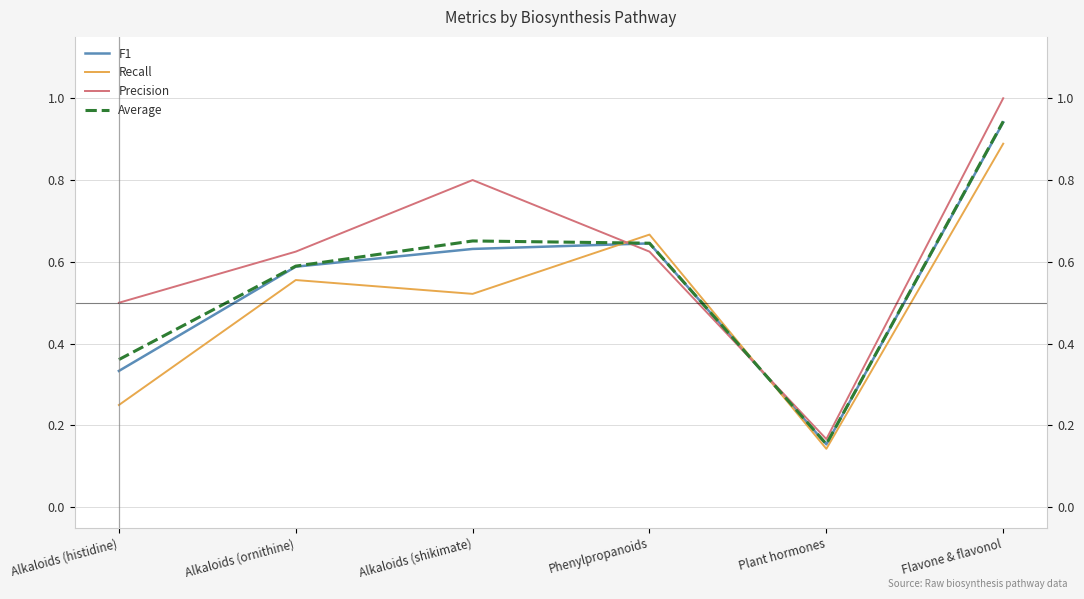

True or false: Recall and F1 cross at least once.

True